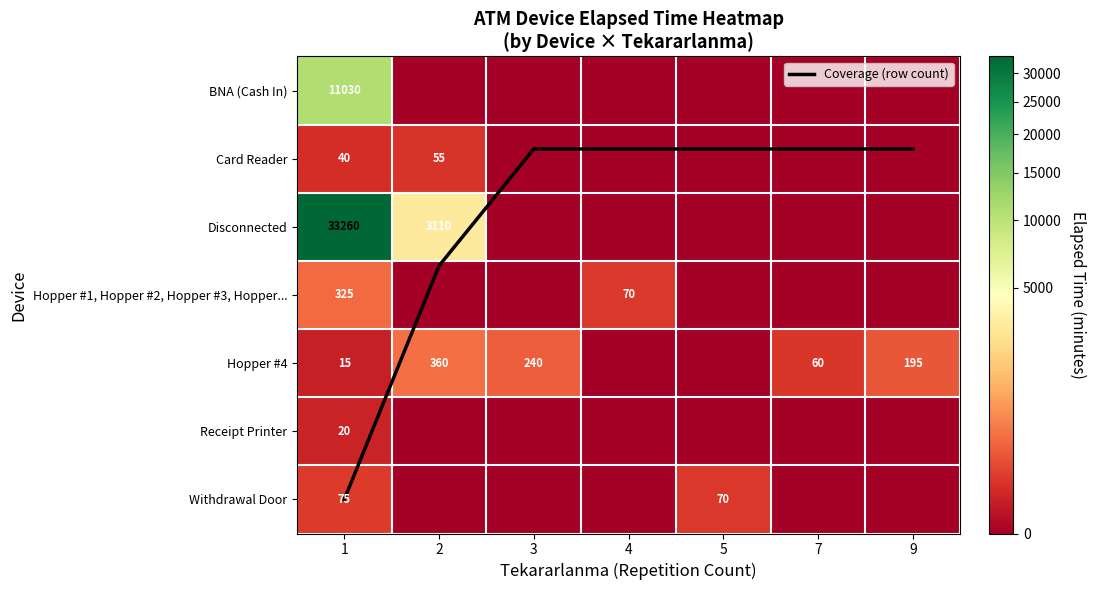

Which category has the lowest value across all series?

2